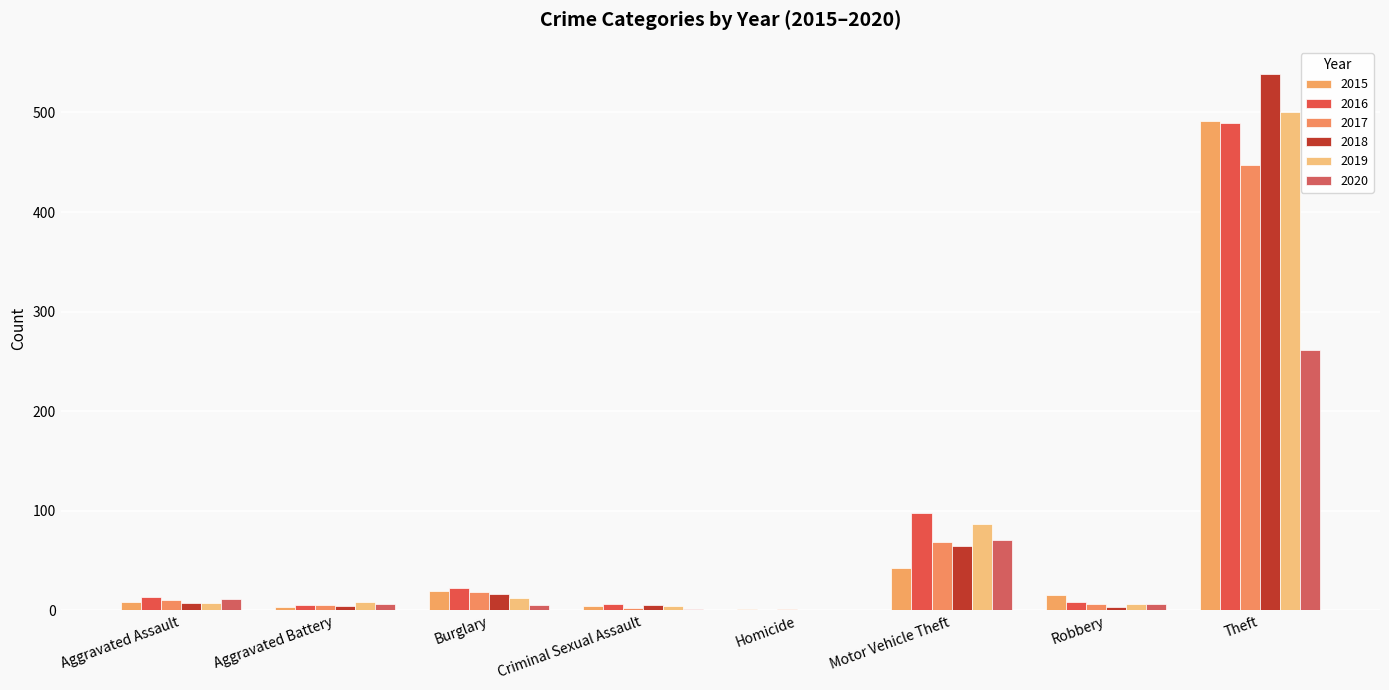

Count the number of categories in the chart.

8